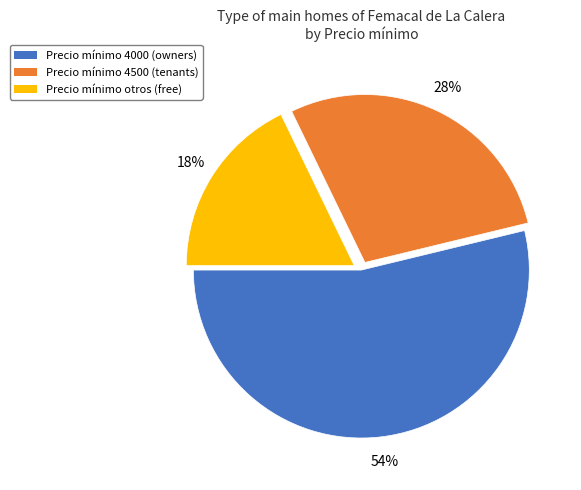

To the nearest percent, what percentage of the pie is Precio mínimo otros (free)?

18%